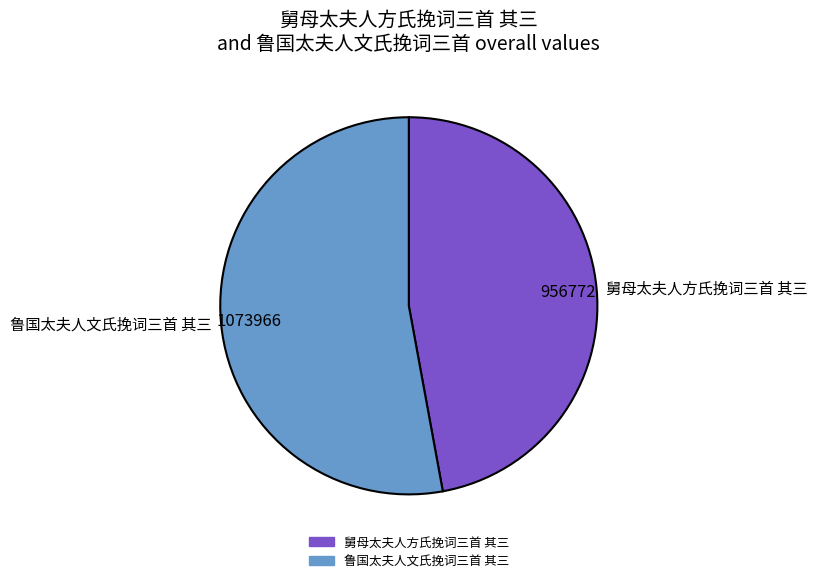

What is the smallest slice in the pie chart?

舅母太夫人方氏挽词三首 其三